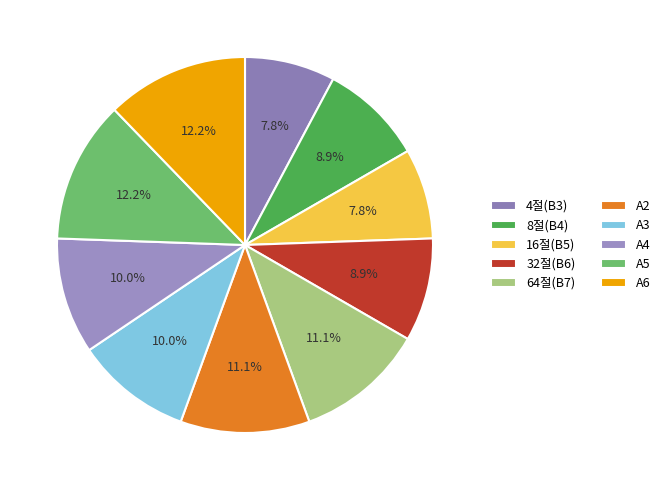

How many slices are in this pie chart?

10